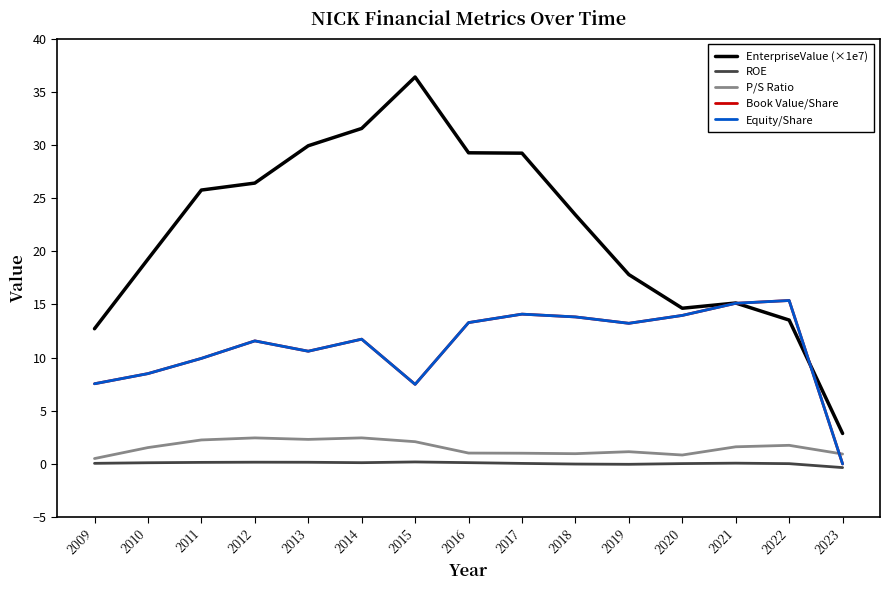

Does the chart display data point markers on the line(s)?

No